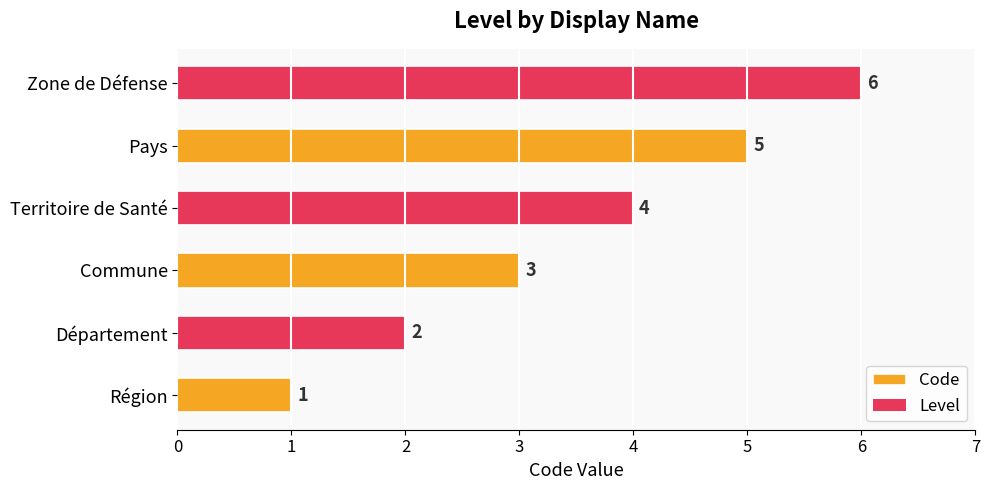

What is the change in value from Département to Territoire de Santé?

+2